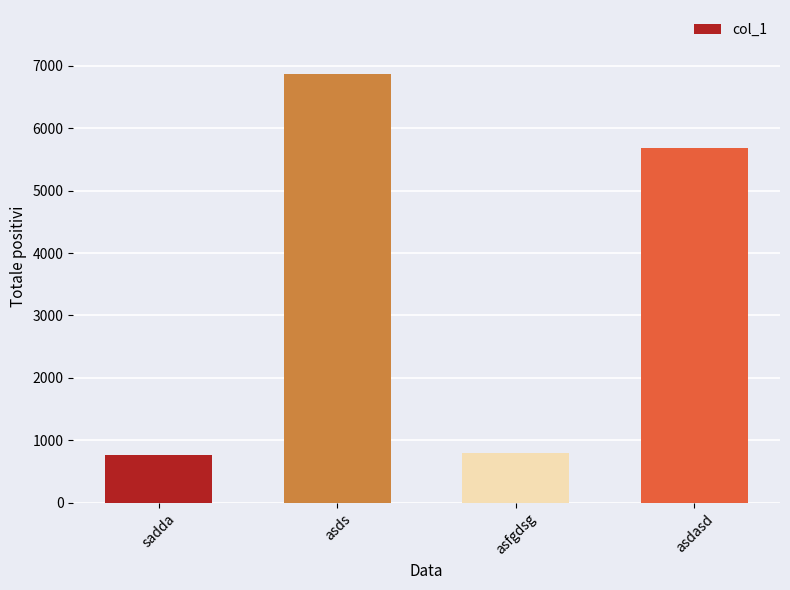

What is the change in value from sadda to asds?

+6101